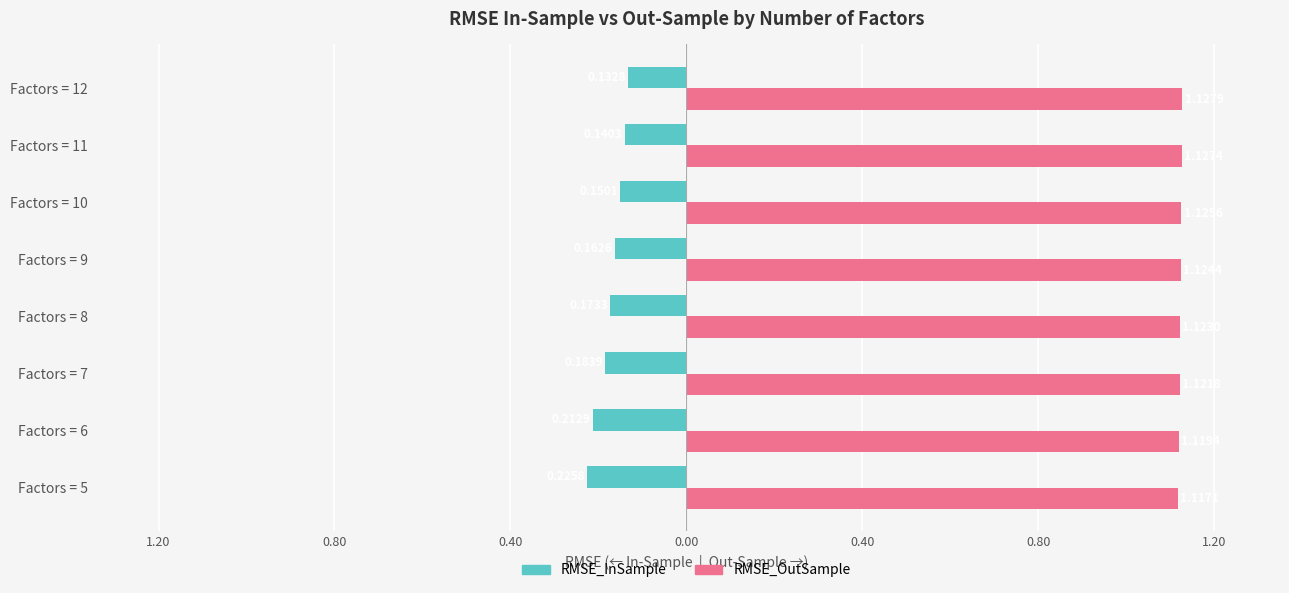

What are all the series names shown in the legend?

RMSE_InSample, RMSE_OutSample